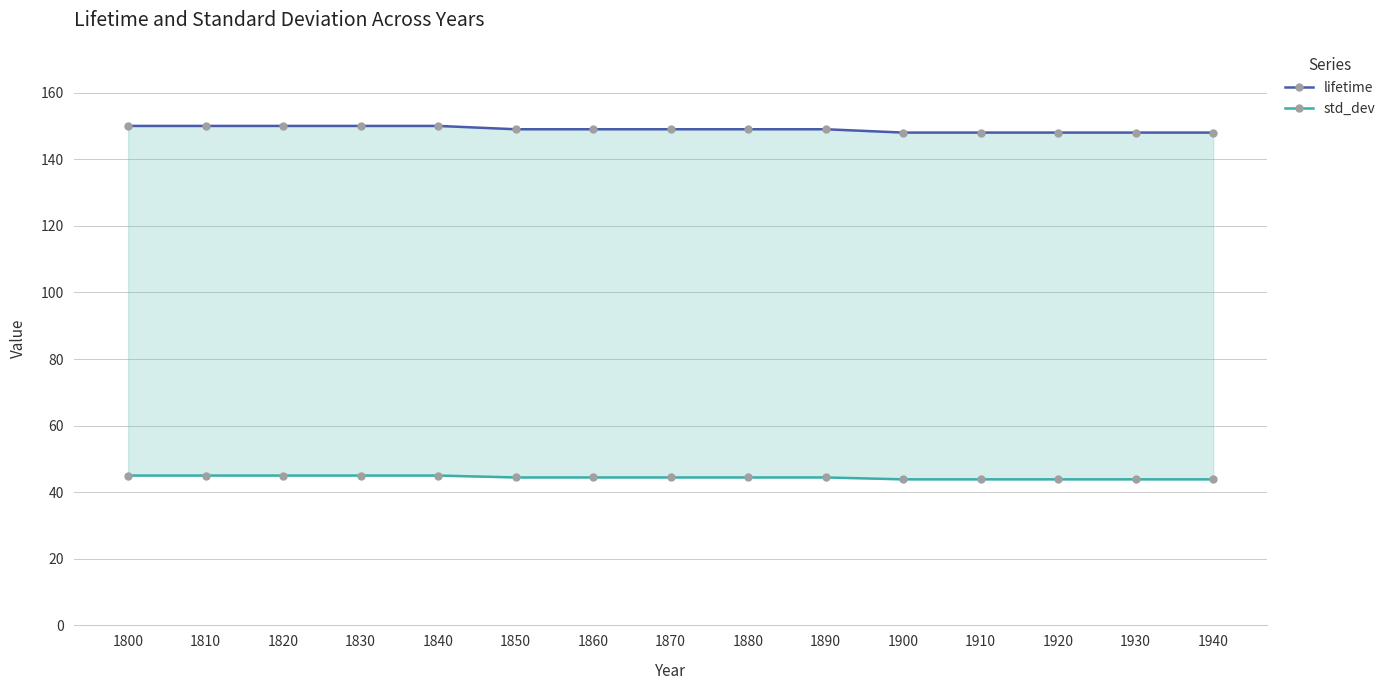

Is the value of std_dev at 1910 greater than the value of lifetime at 1830?

No